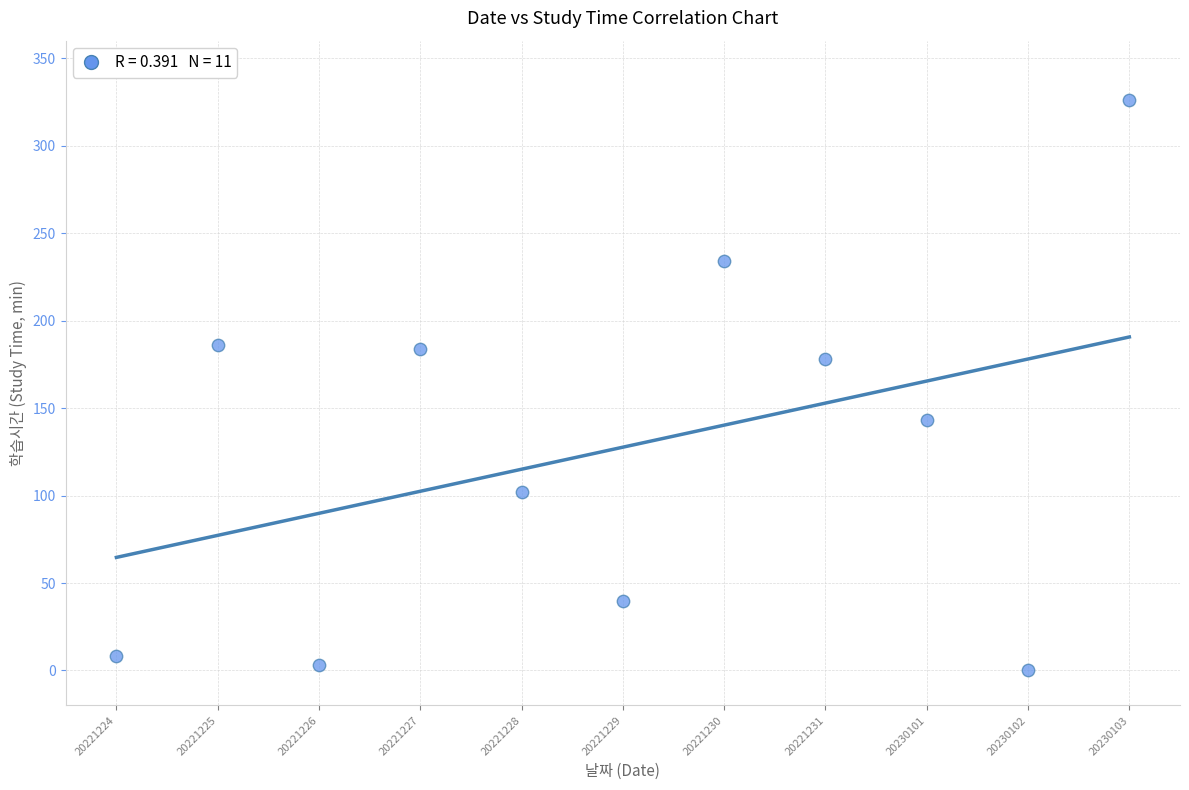

What is the average Y value?

128